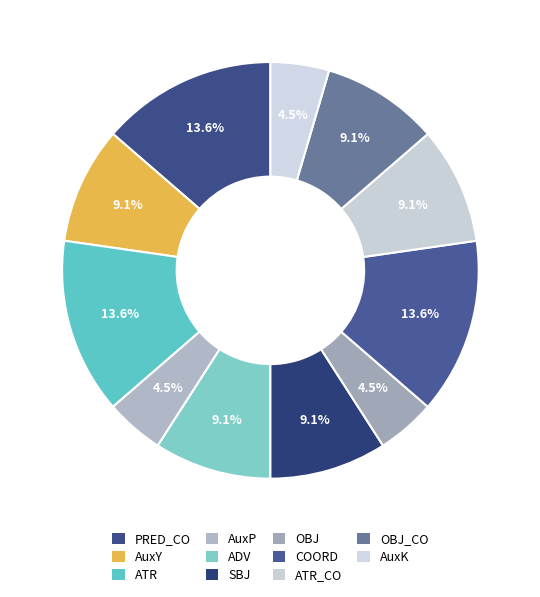

True or false: AuxY accounts for 9% of the total.

True